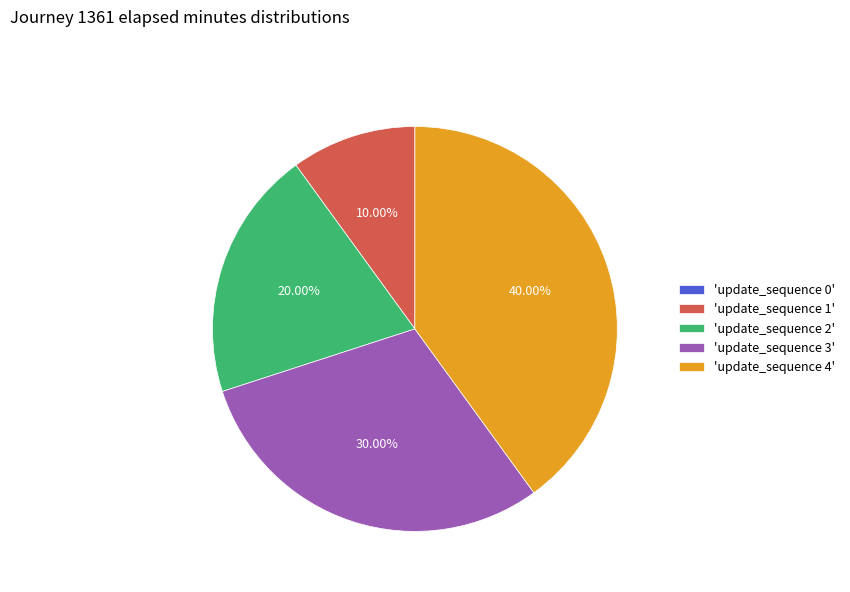

Is there a majority slice in this chart?

No